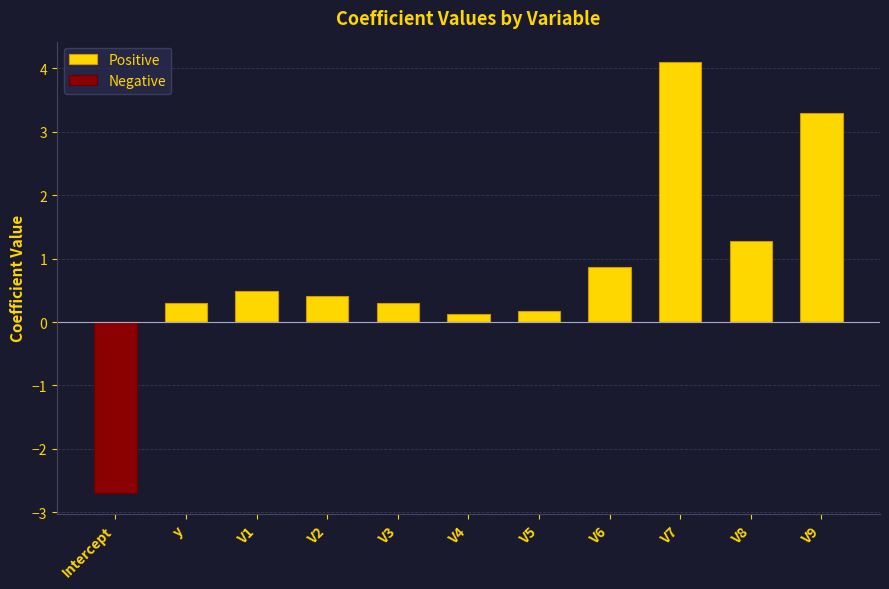

What is the average value of the Negative series?

-0.2